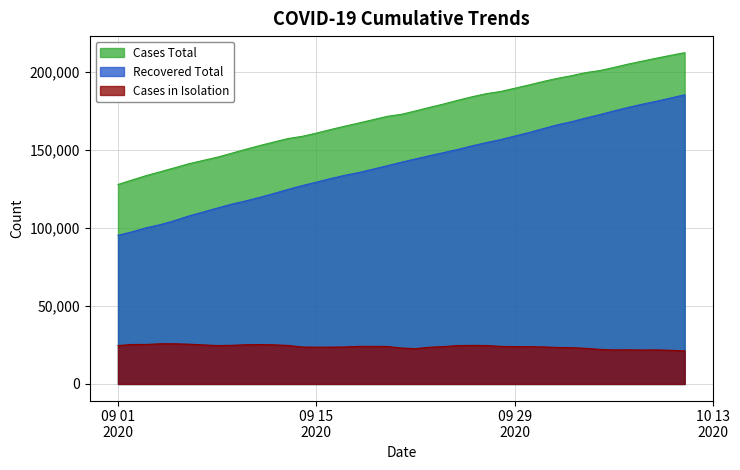

Which category has the highest value across all series?

2020-10-11